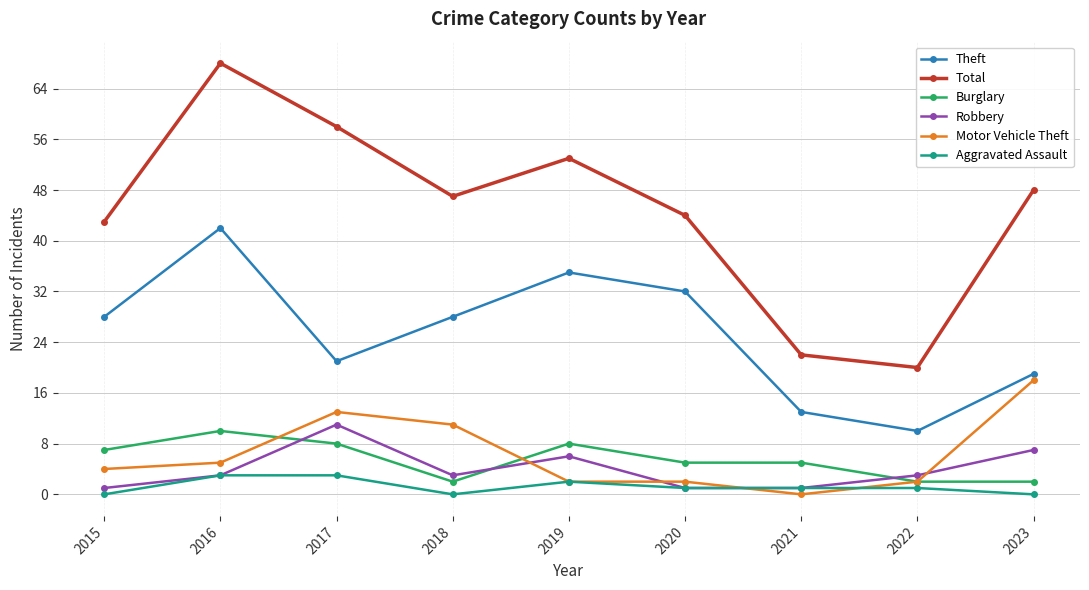

Reading right to left, list all the values displayed in this chart.

Theft: 2023=19	2022=10	2021=13	2020=32	2019=35	2018=28	2017=21	2016=42	2015=28
Total: 2023=48	2022=20	2021=22	2020=44	2019=53	2018=47	2017=58	2016=68	2015=43
Burglary: 2023=2	2022=2	2021=5	2020=5	2019=8	2018=2	2017=8	2016=10	2015=7
Robbery: 2023=7	2022=3	2021=1	2020=1	2019=6	2018=3	2017=11	2016=3	2015=1
Motor Vehicle Theft: 2023=18	2022=2	2021=0	2020=2	2019=2	2018=11	2017=13	2016=5	2015=4
Aggravated Assault: 2023=0	2022=1	2021=1	2020=1	2019=2	2018=0	2017=3	2016=3	2015=0